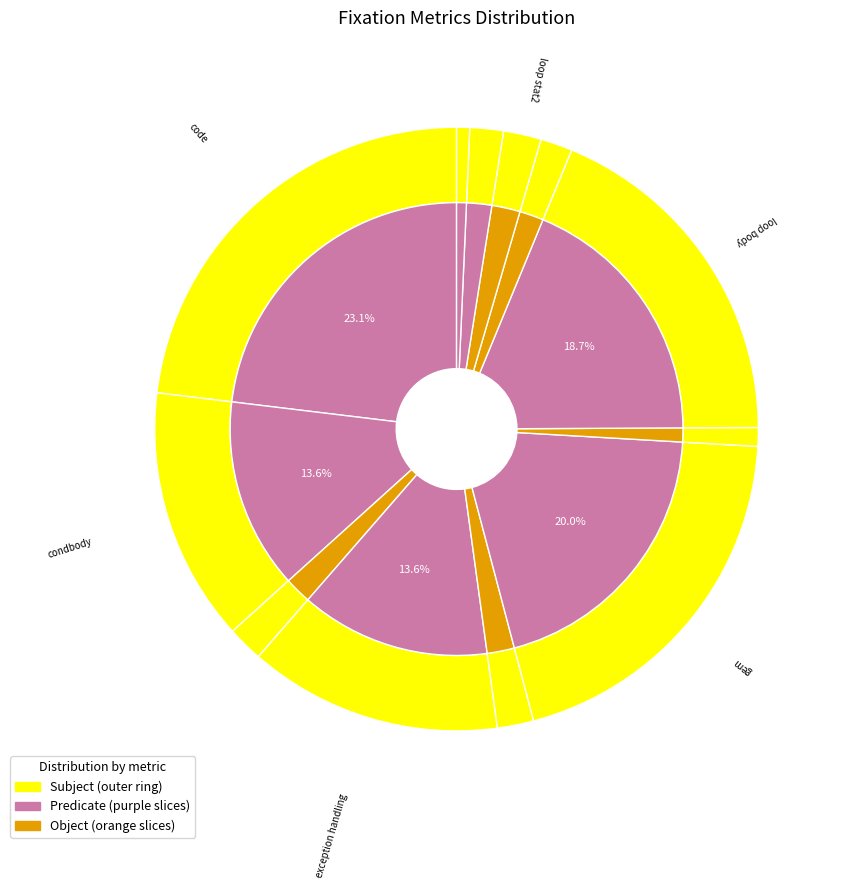

What percentage is the loop body2 slice, to the nearest percent?

4%